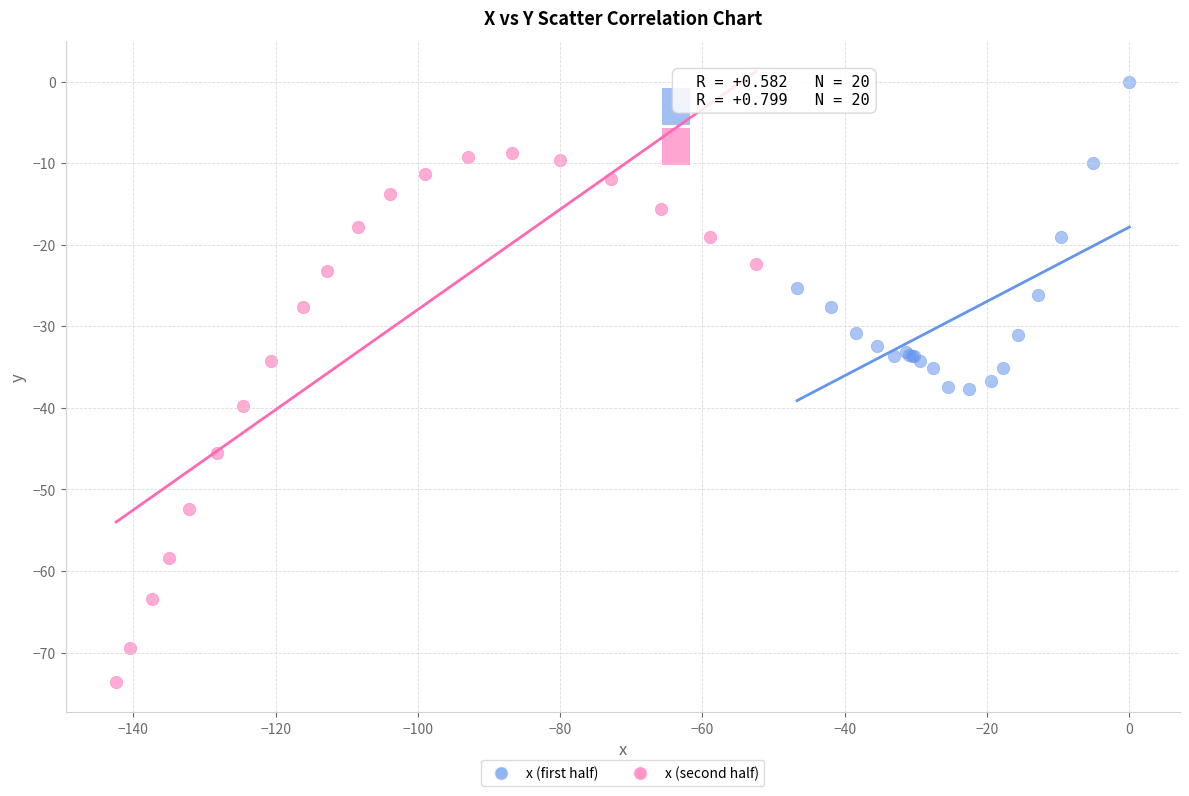

Which series contains the lowest Y value?

x (second half)